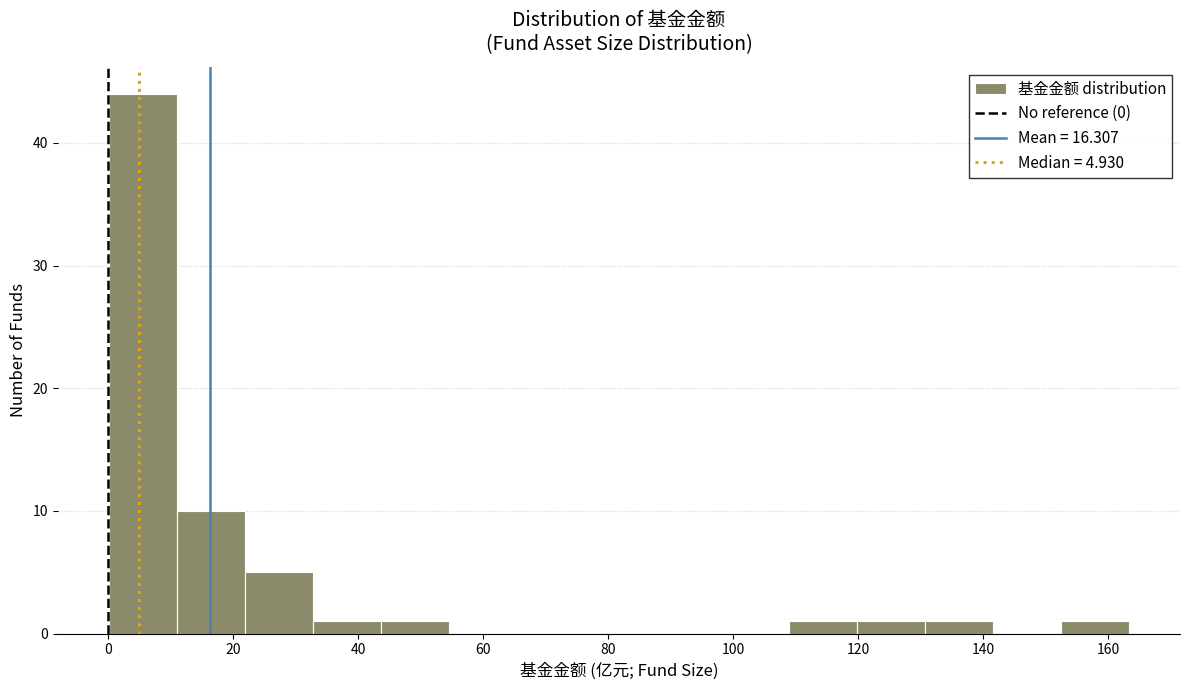

Reading left to right, transcribe this chart: for each bar, give the range it covers on the x-axis and its height. Neither the bar edges nor the heights are printed on the chart, so give them approximately, as read against the axes.

0 to 10: 44
10 to 22: 10
22 to 32: 5
32 to 44: 1
44 to 54: 1
54 to 66: 0
66 to 76: 0
76 to 88: 0
88 to 98: 0
98 to 108: 0
108 to 120: 1
120 to 130: 1
130 to 142: 1
142 to 152: 0
152 to 164: 1